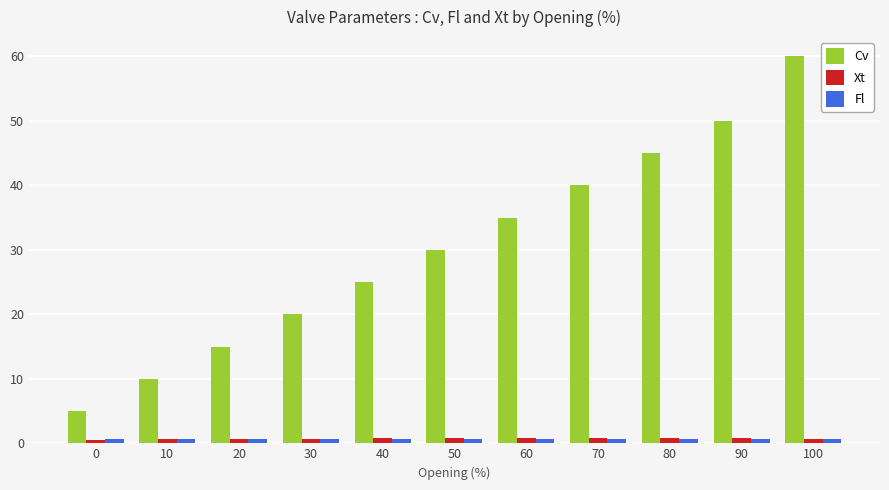

How many series are shown in this chart?

3